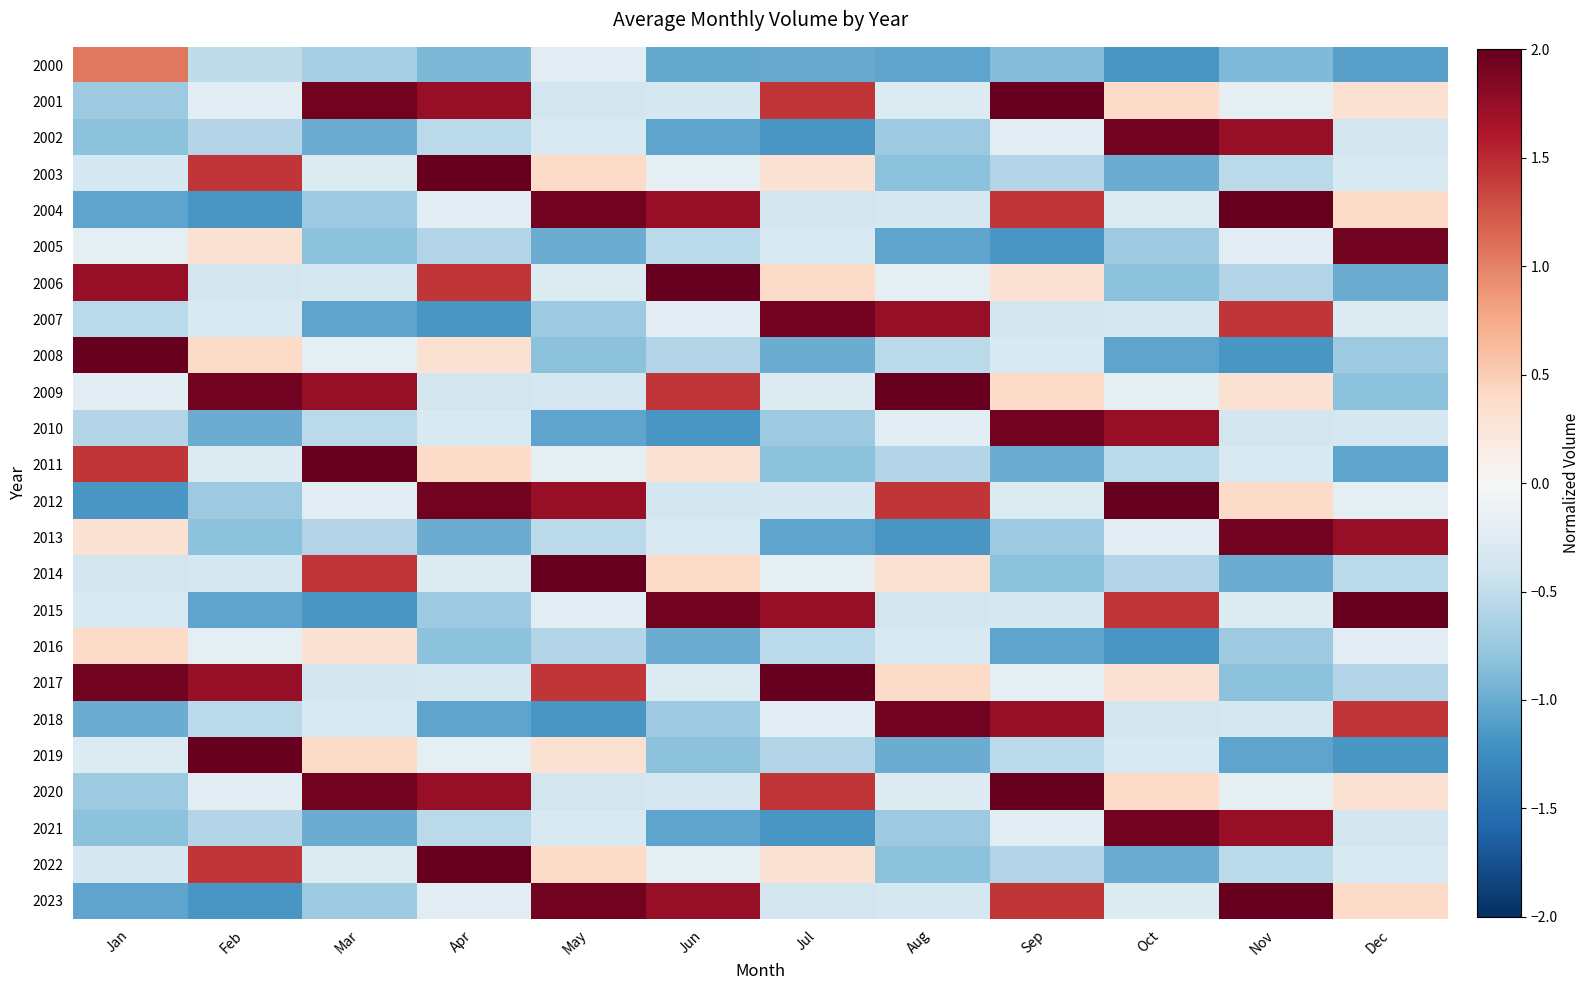

What is the difference between the highest and lowest values at Jun?

3.2